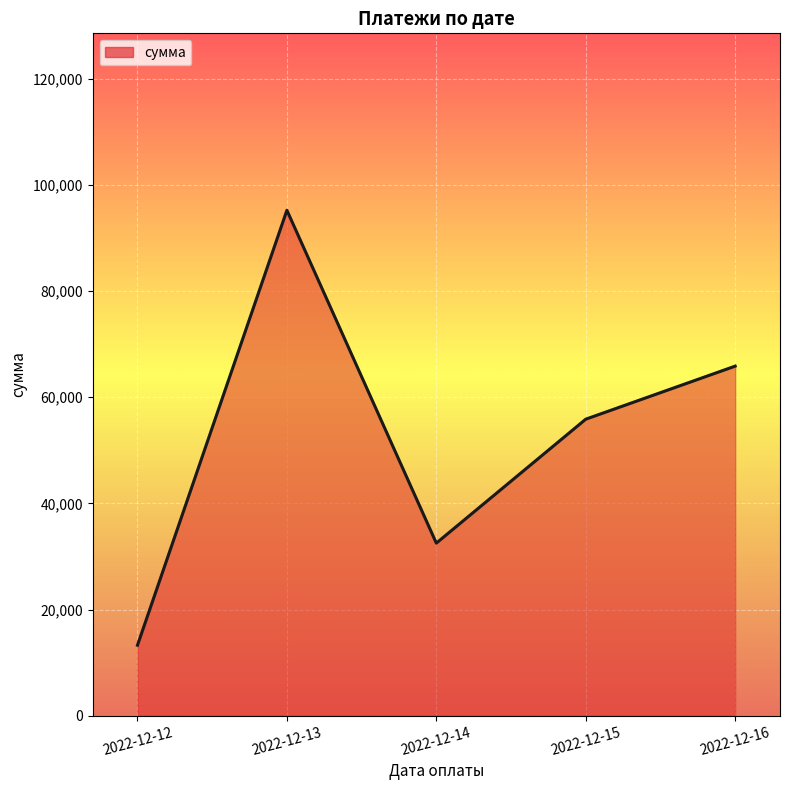

How many lines are shown in the chart?

1